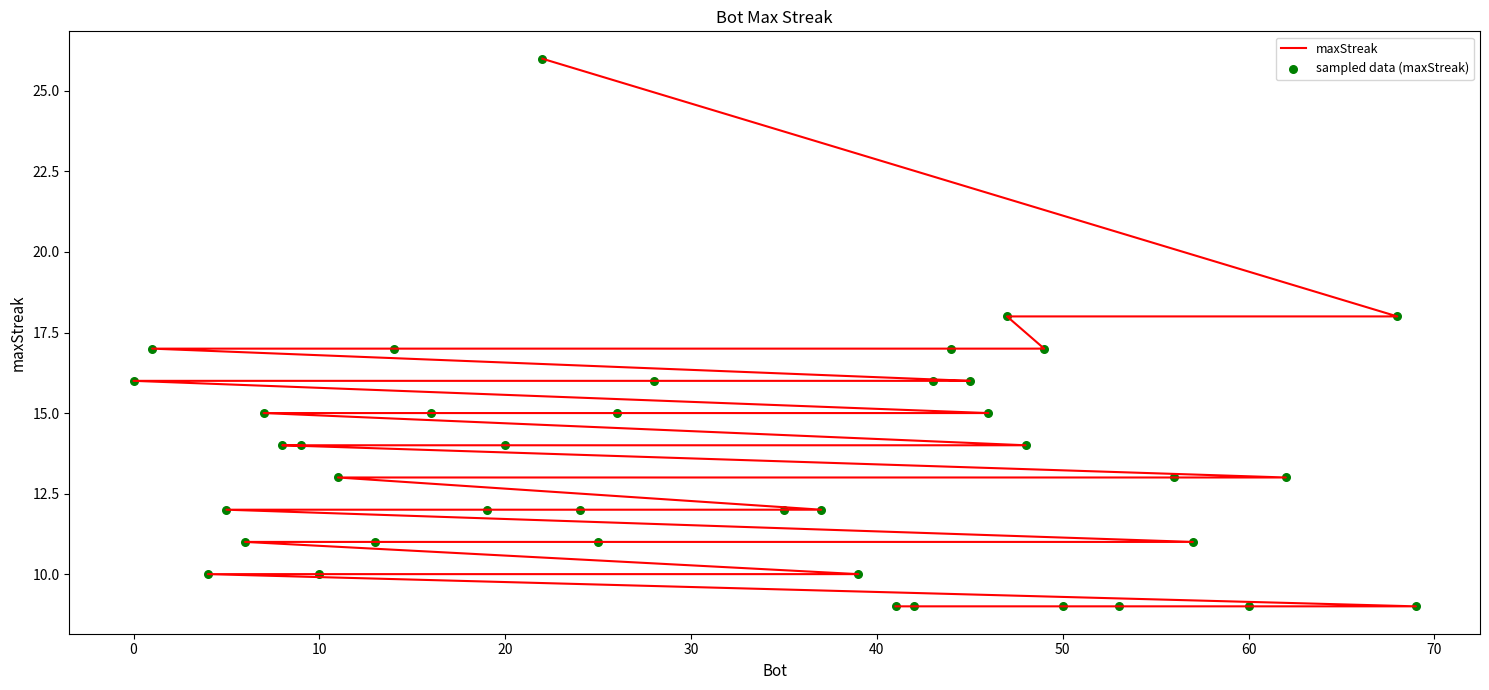

Which series has the largest Y range (max minus min)?

maxStreak